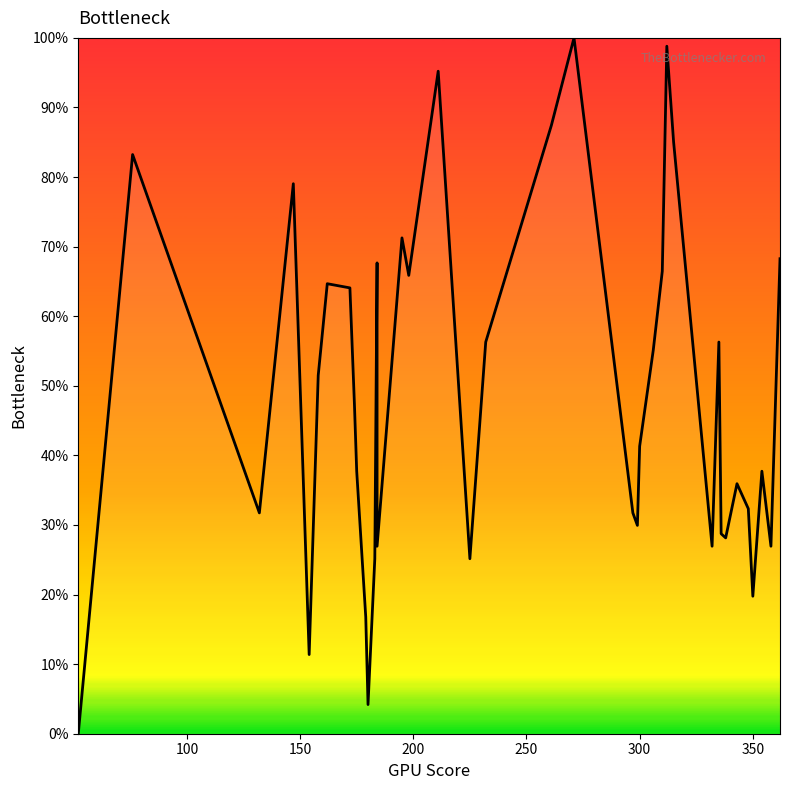

Does the chart display data point markers on the line(s)?

No